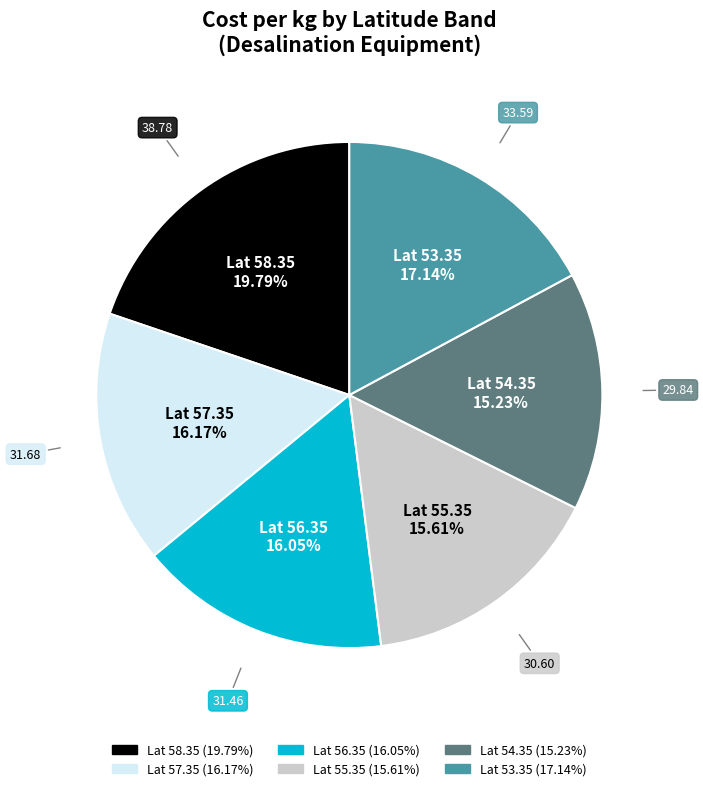

Does any single category account for the majority?

No